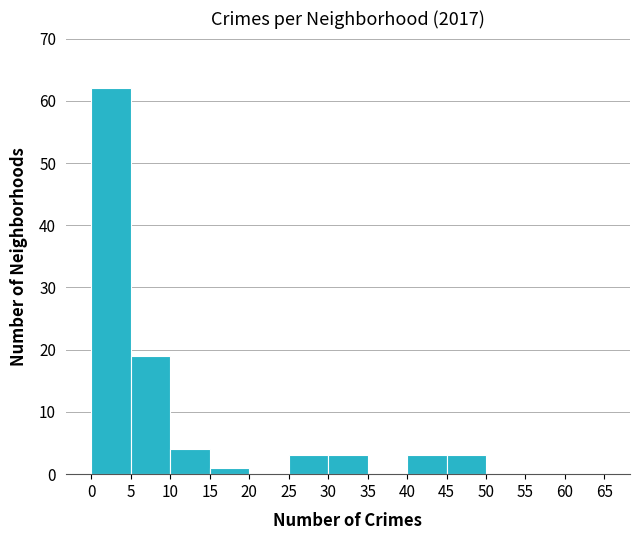

Reading left to right, list every bar in this chart as the range it spans on the x-axis followed by its height. The values are not printed on the chart, so give them approximately, as read against the axis.

0 to 5: 62
5 to 10: 19
10 to 15: 4
15 to 20: 1
20 to 25: 0
25 to 30: 3
30 to 35: 3
35 to 40: 0
40 to 45: 3
45 to 50: 3
50 to 55: 0
55 to 60: 0
60 to 65: 0